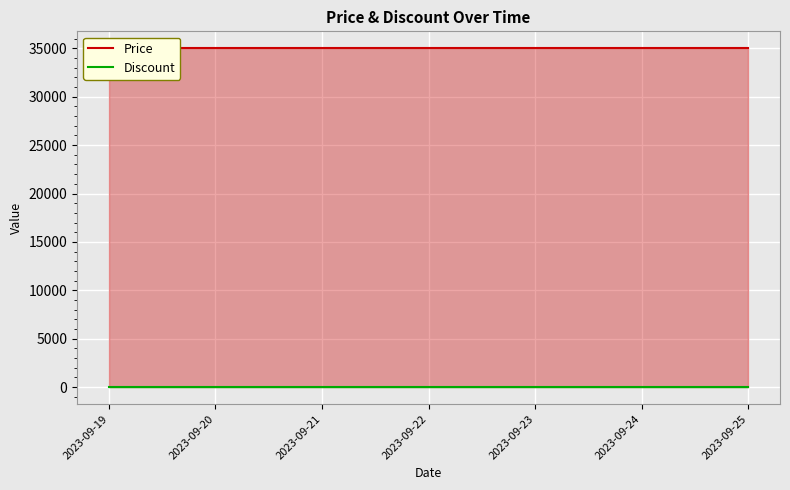

What is the value of the Price point at the 1st from the left?

35000